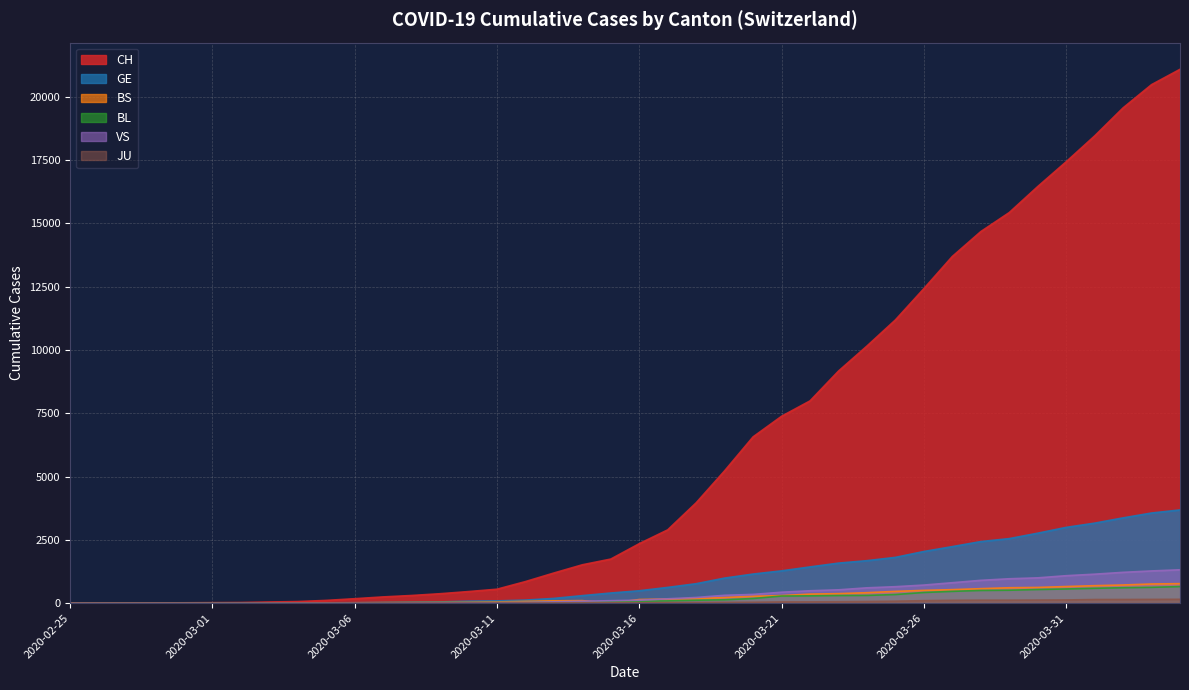

How many values in the CH series exceed 2350?

19